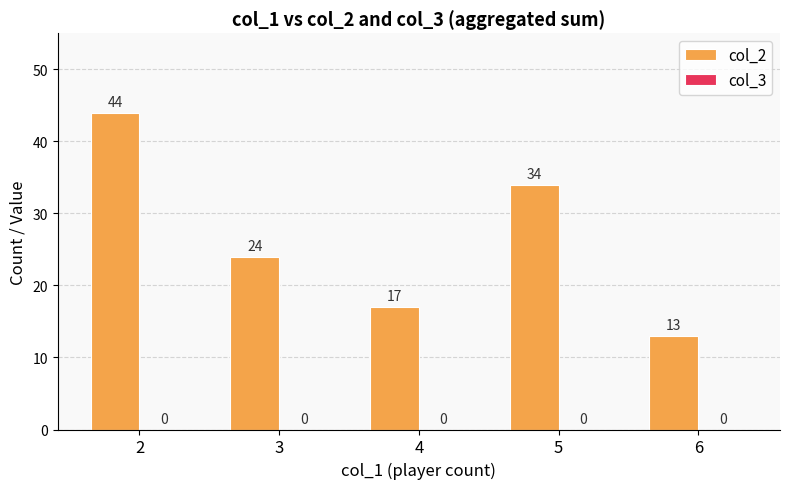

How many bars are there in total?

5